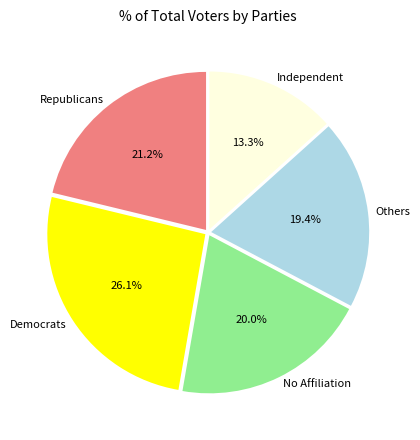

Which slice is the smallest?

Independent